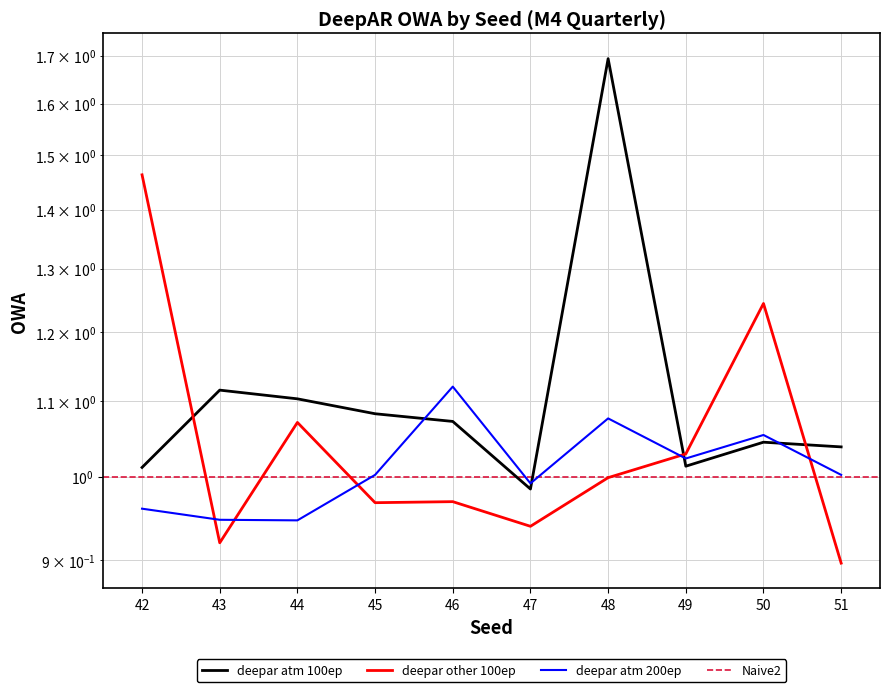

What is the maximum value for deepar other 100ep?

1.5